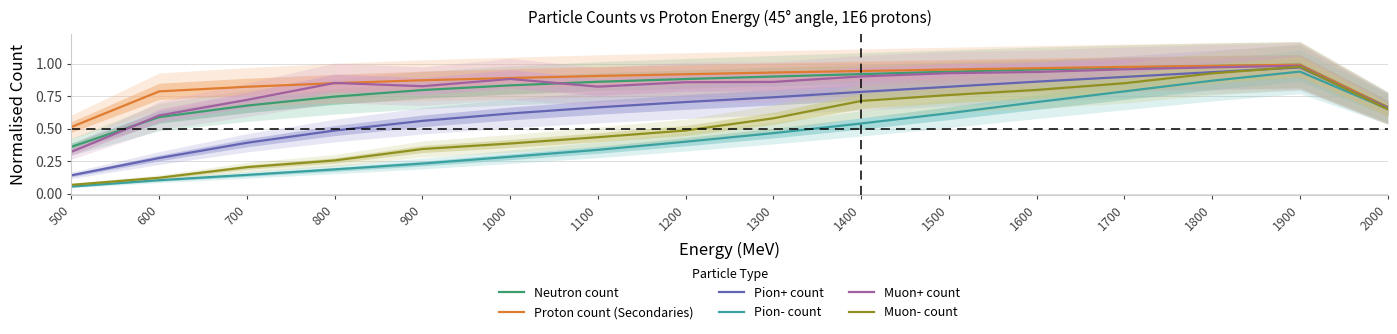

Which series has the largest range (max minus min)?

Muon- count